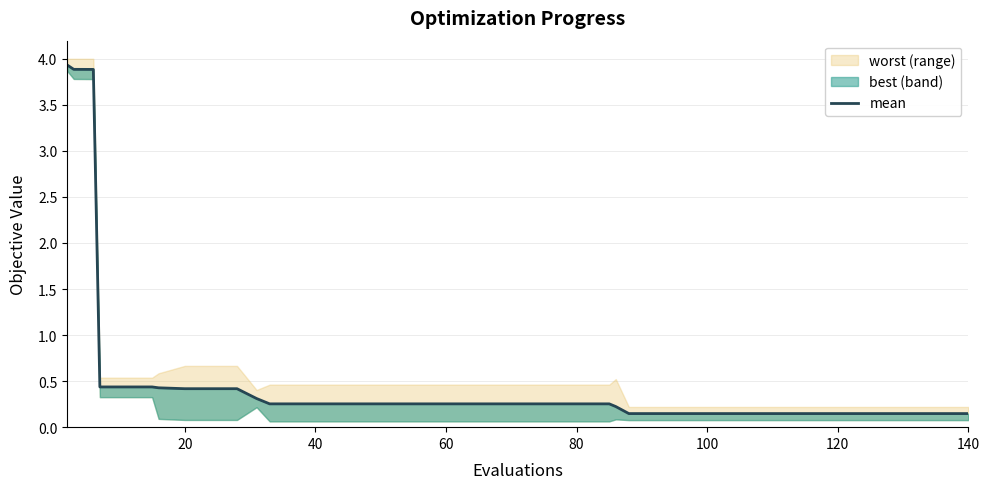

True or false: the data has more than 2 interior local peaks.

False